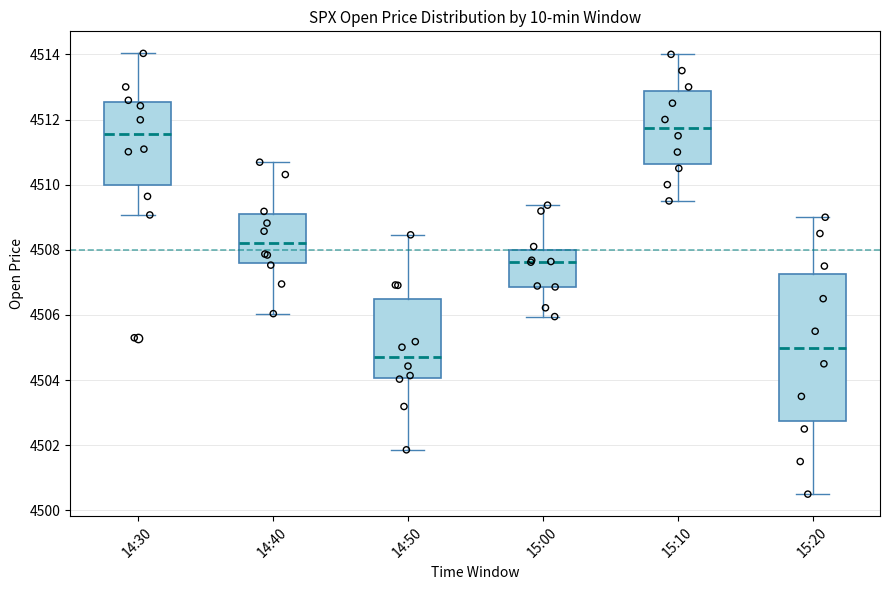

Reading left to right, read every box against the y-axis: the position of its median line, the range the box covers, and the ends of its whiskers. The values are not printed on the chart, so give them approximately, as read against the axis.

14:30: median 4511.6, box 4510.0 to 4512.6, whiskers 4509.0 to 4514.0
14:40: median 4508.2, box 4507.6 to 4509.0, whiskers 4506.0 to 4510.6
14:50: median 4504.8, box 4504.0 to 4506.4, whiskers 4501.8 to 4508.4
15:00: median 4507.6, box 4506.8 to 4508.0, whiskers 4506.0 to 4509.4
15:10: median 4511.8, box 4510.6 to 4512.8, whiskers 4509.6 to 4514.0
15:20: median 4505.0, box 4502.8 to 4507.2, whiskers 4500.6 to 4509.0